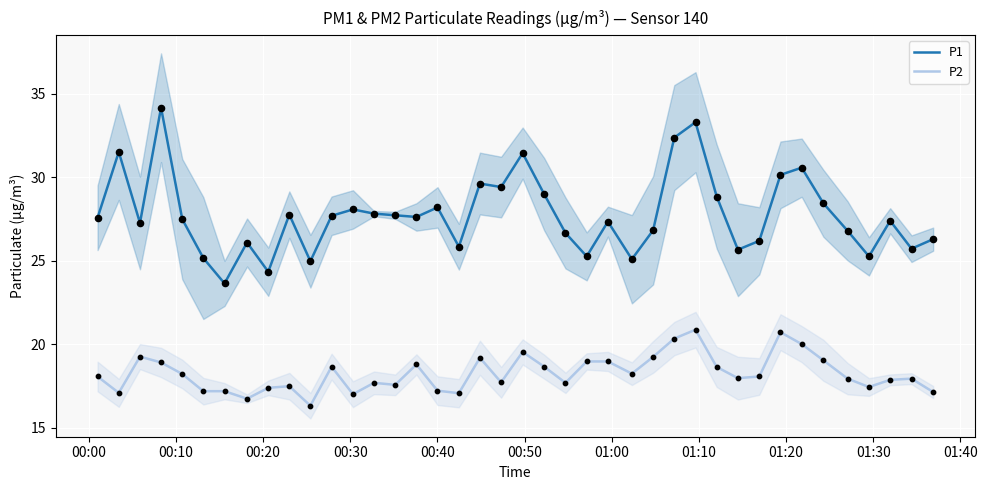

Which series reaches the maximum Y coordinate?

P1